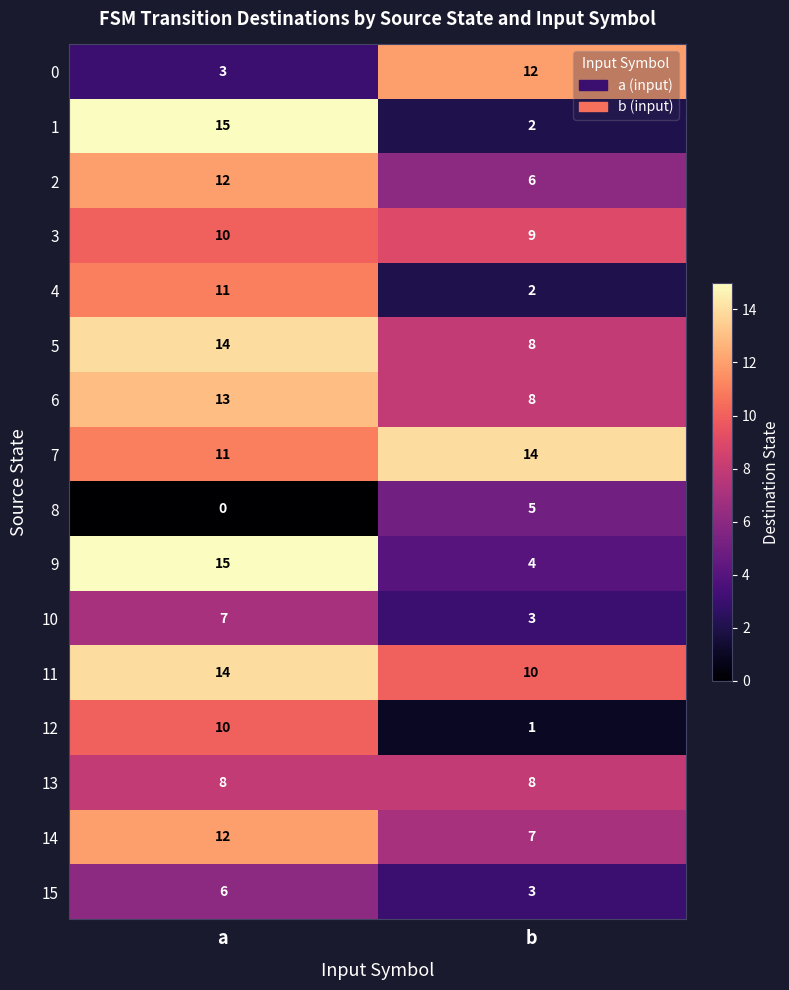

What is the difference between the maximum and minimum values in the 1 series?

13